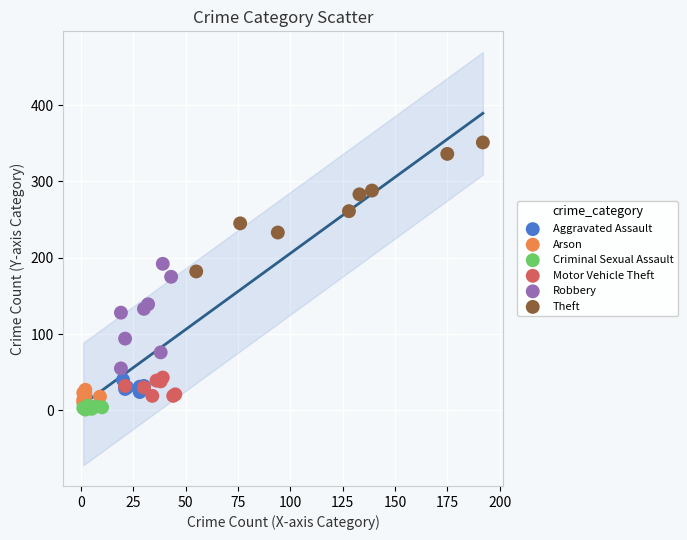

What are all the series names shown in the legend?

Aggravated Assault, Arson, Criminal Sexual Assault, Motor Vehicle Theft, Robbery, Theft